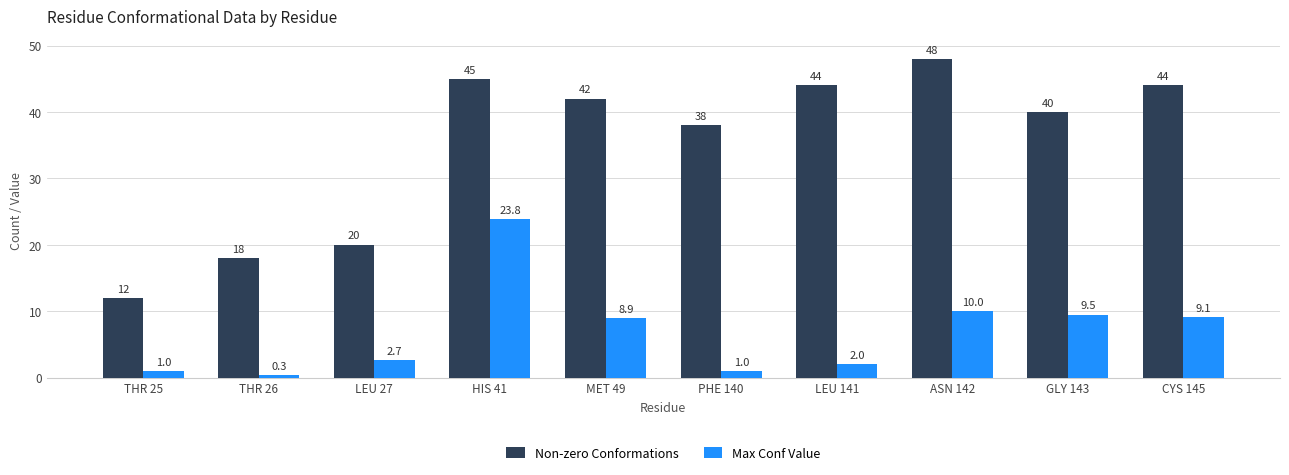

What is the sum of all Non-zero Conformations values?

351.0